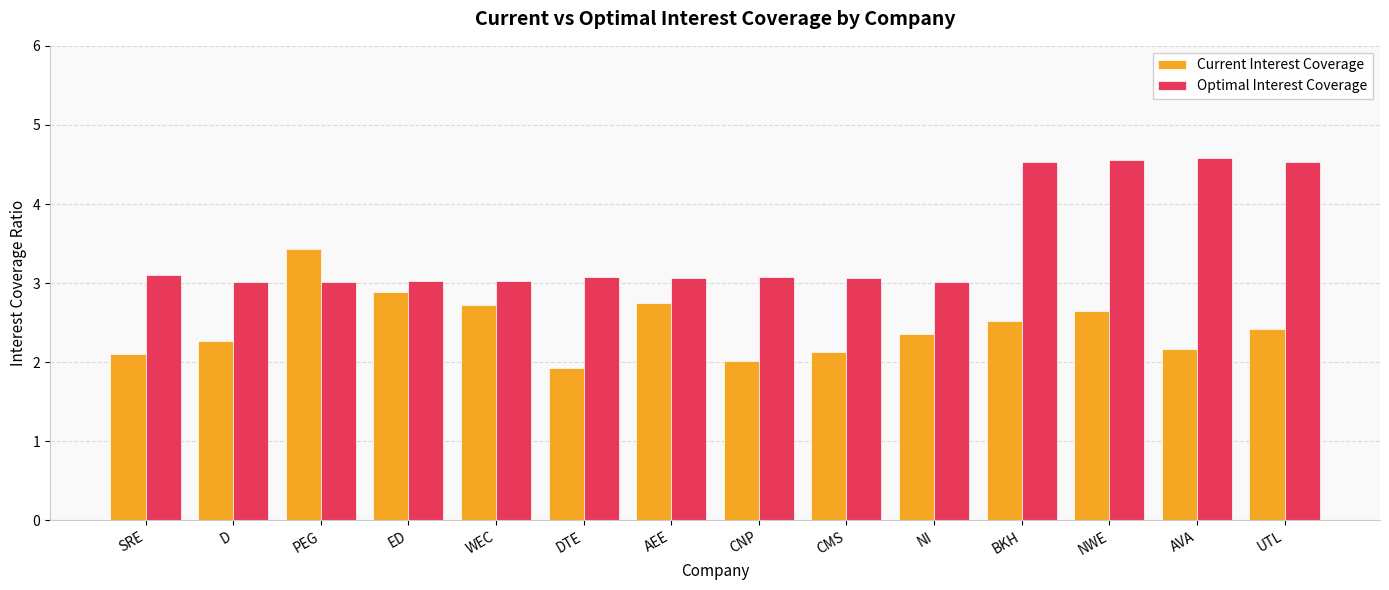

Is it true that Current Interest Coverage equals 1.9 at DTE?

True